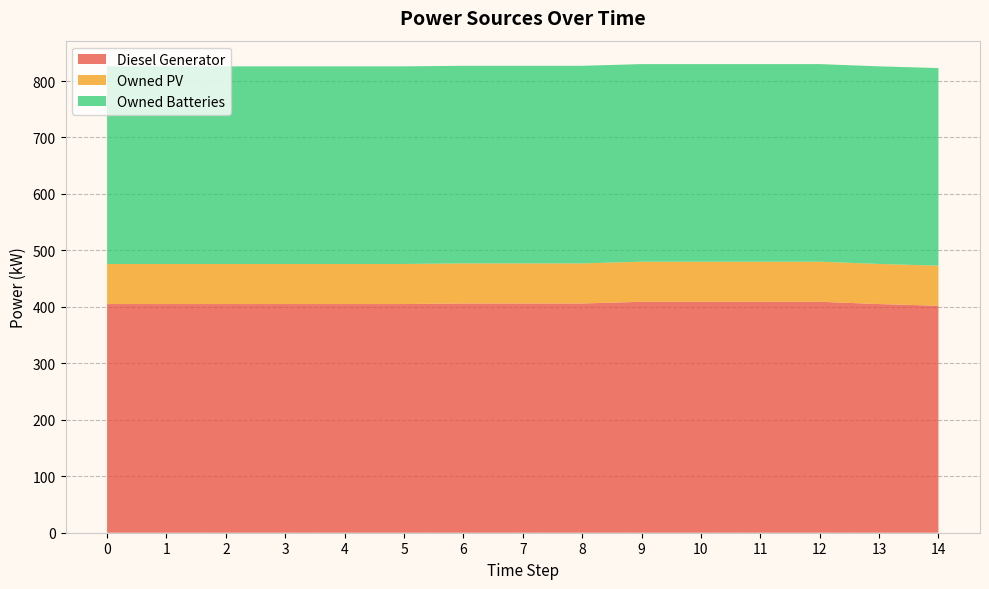

Reading left to right, extract all data points from this chart.

Diesel Generator: 405	405	405	405	405	405	406	406	406	409	409	409	409	405	402
Owned PV: 71	71	71	71	71	71	71	71	71	71	71	71	71	71	71
Owned Batteries: 350	350	350	350	350	350	350	350	350	350	350	350	350	350	350